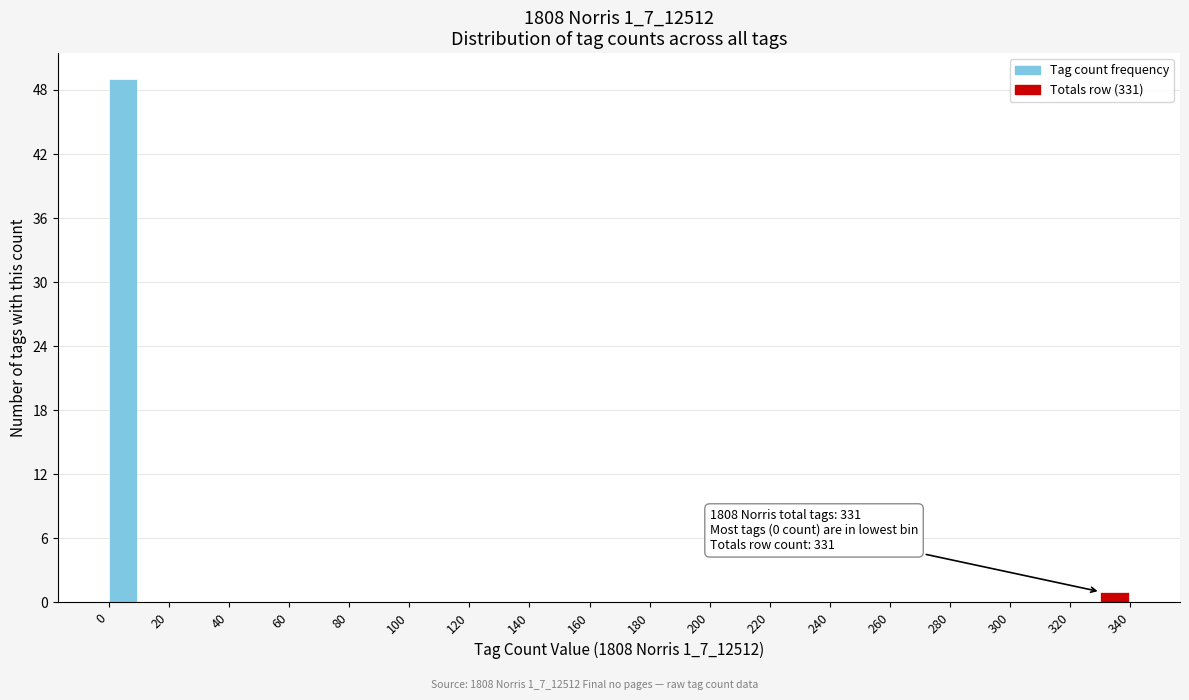

Which range on the x-axis has the tallest bar?

0 to 10